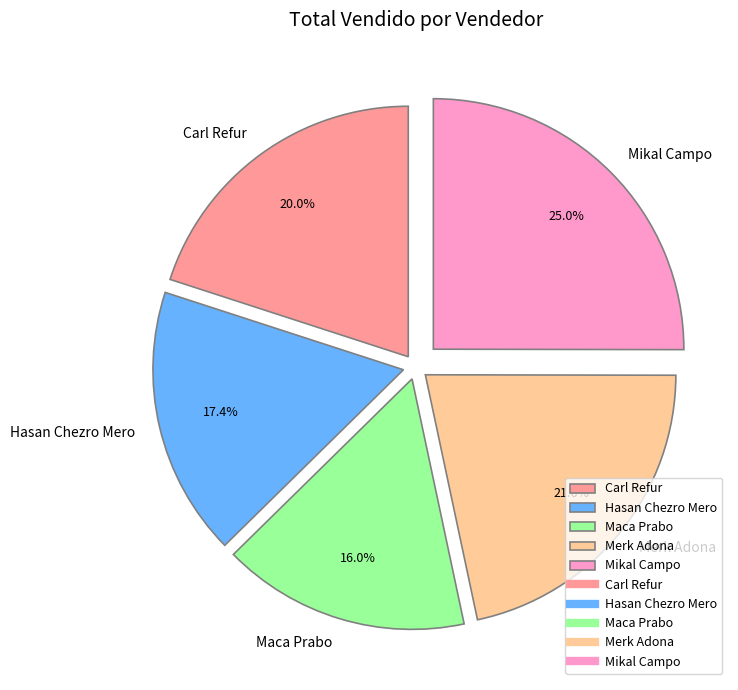

Which category has the biggest portion of the pie?

Mikal Campo